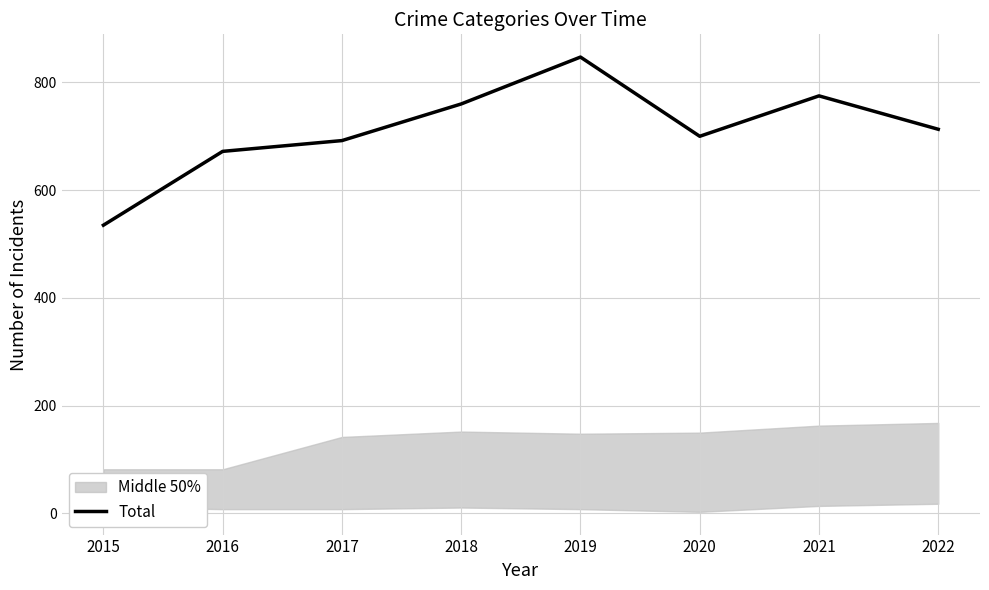

Approximately how many times larger is the value at 2015 compared to 2018?

0.7